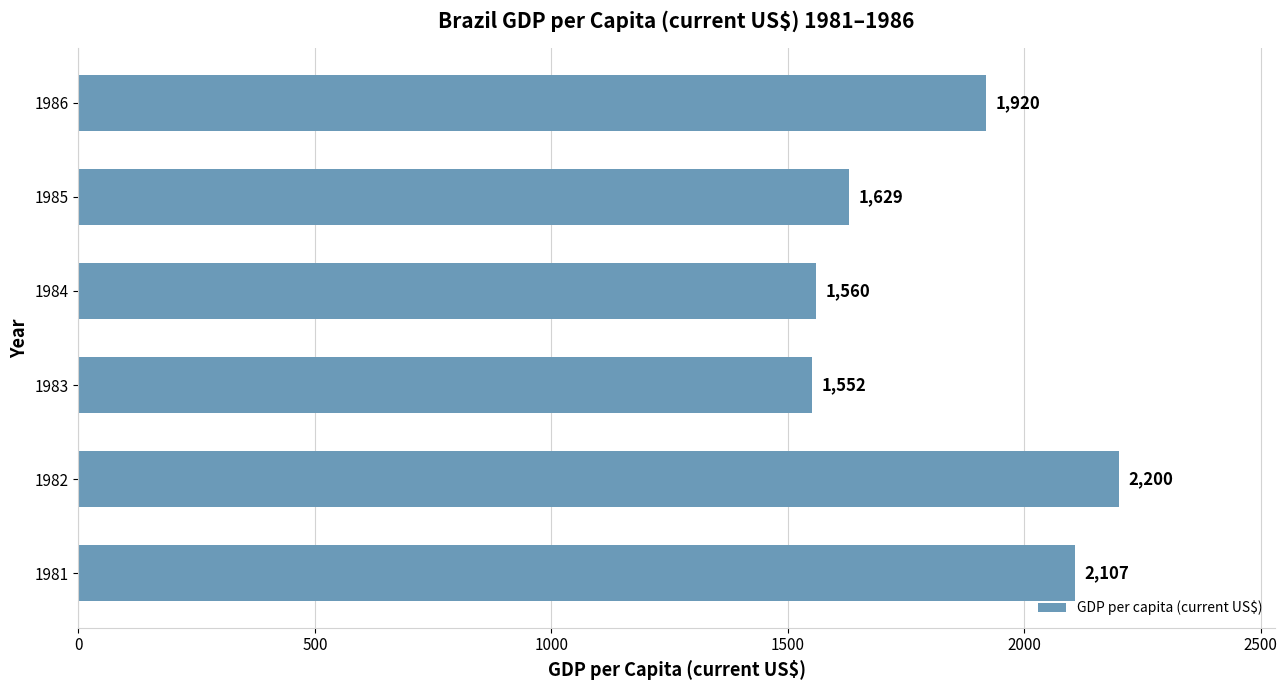

What is the difference between the second highest and second lowest values?

546.2